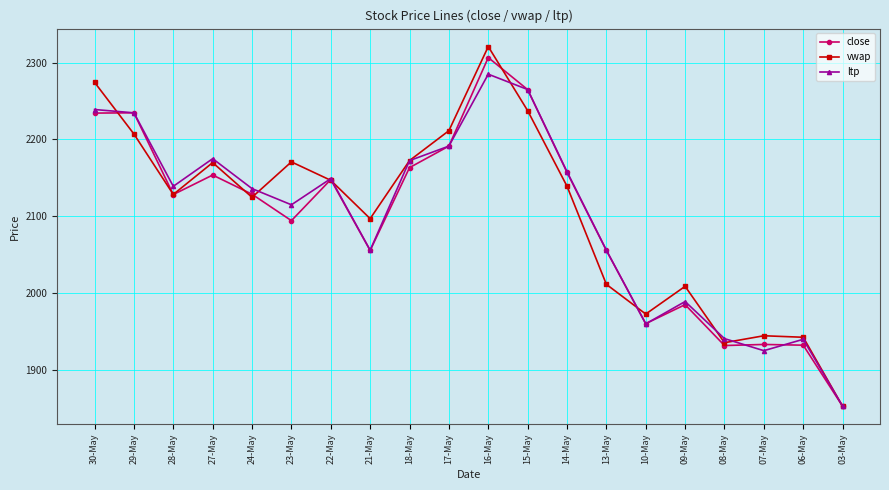

Where is the first local minimum for close?

28-May